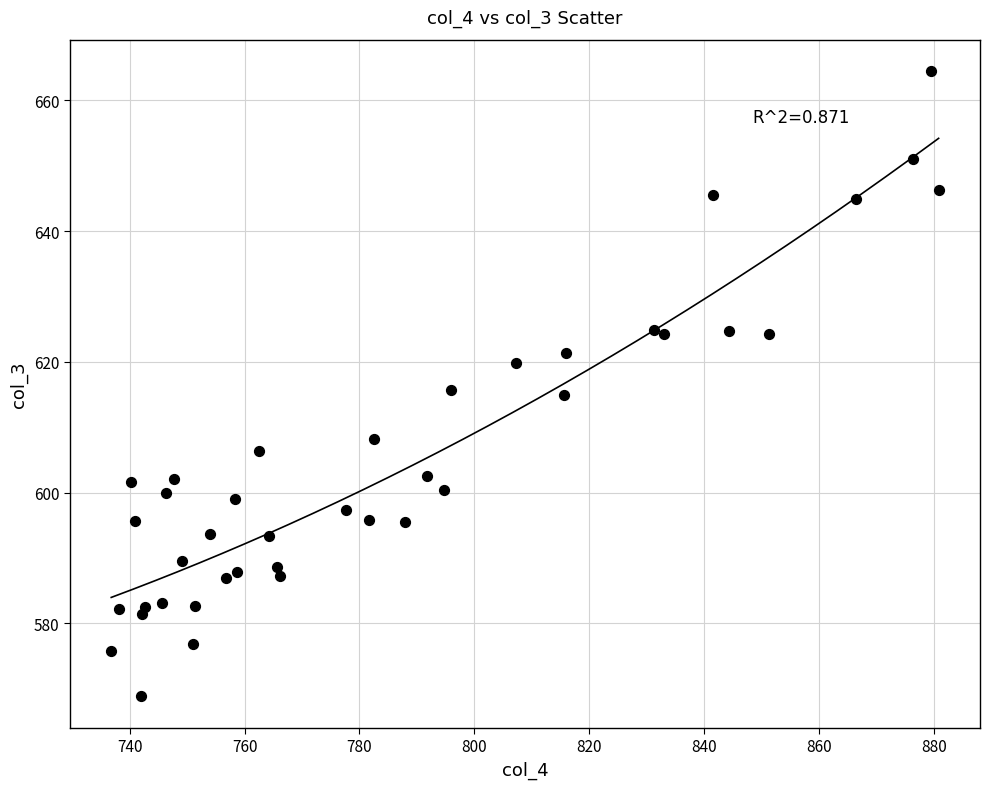

What is the range of Y values (max minus min)?

95.7